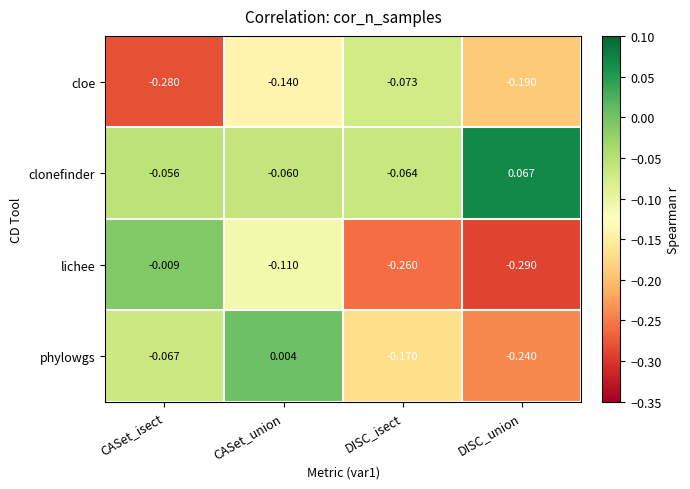

Is the value of lichee at CASet_union greater than the value of phylowgs at CASet_isect?

No